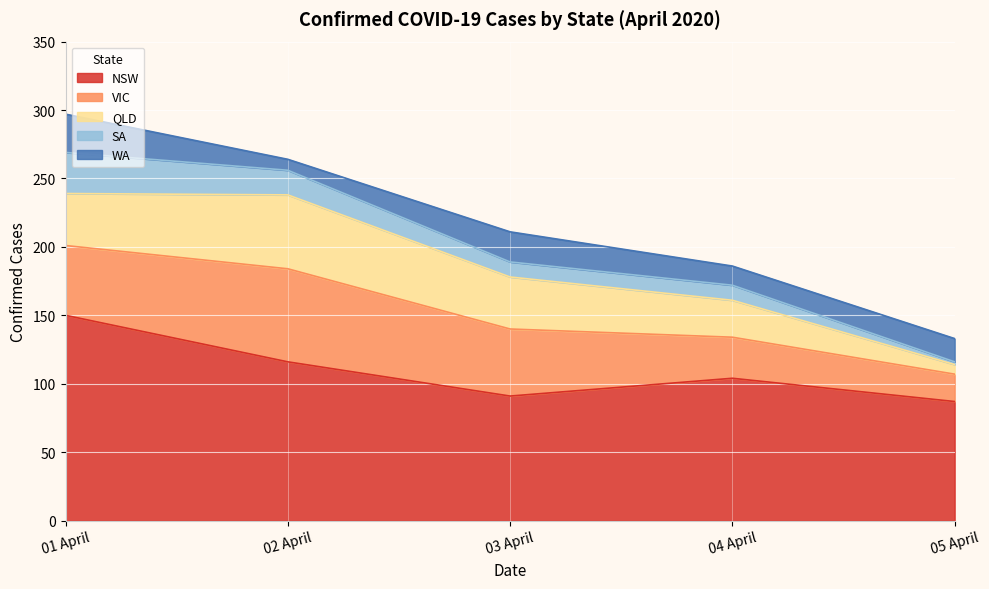

How many data points in WA are above 17?

2